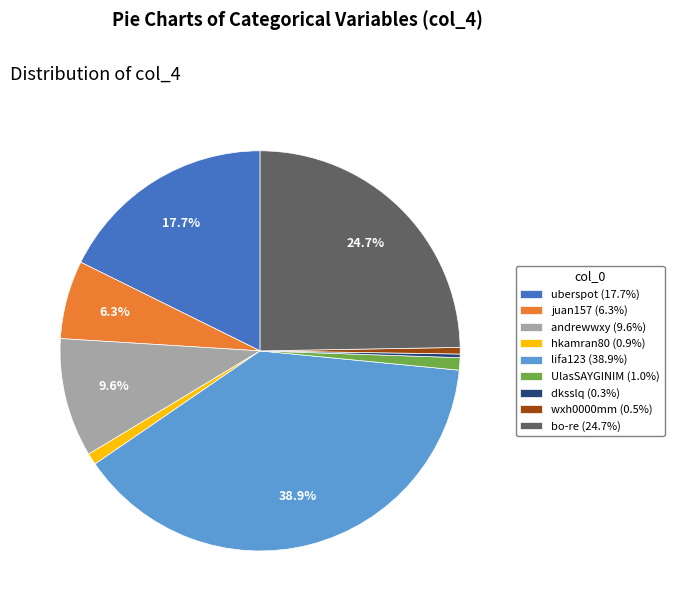

What portion of the pie excludes bo-re?

75.3%